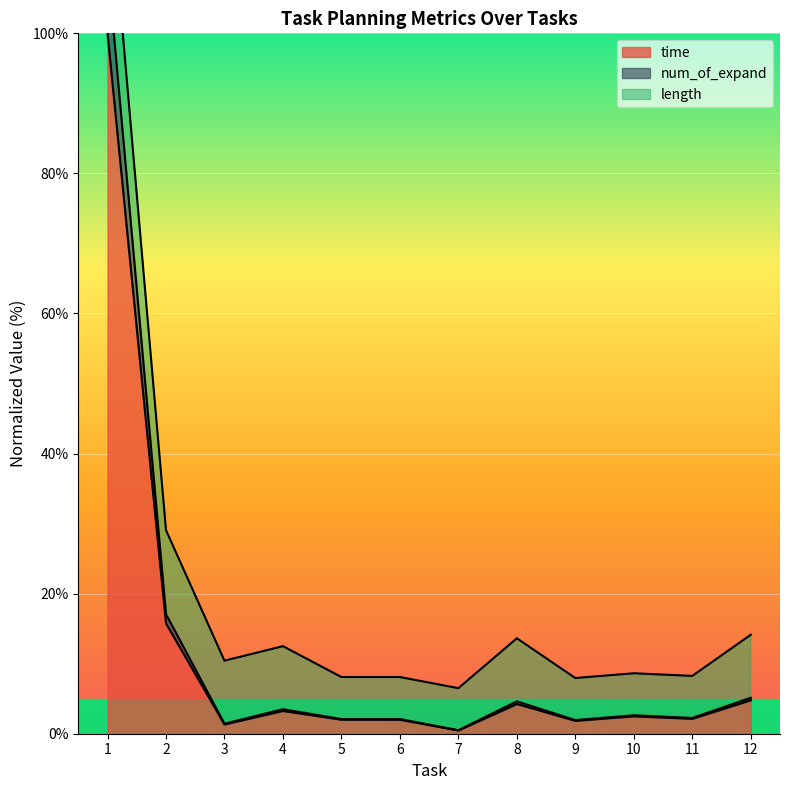

What is the value of the num_of_expand point at the 7th from the left?

0.5